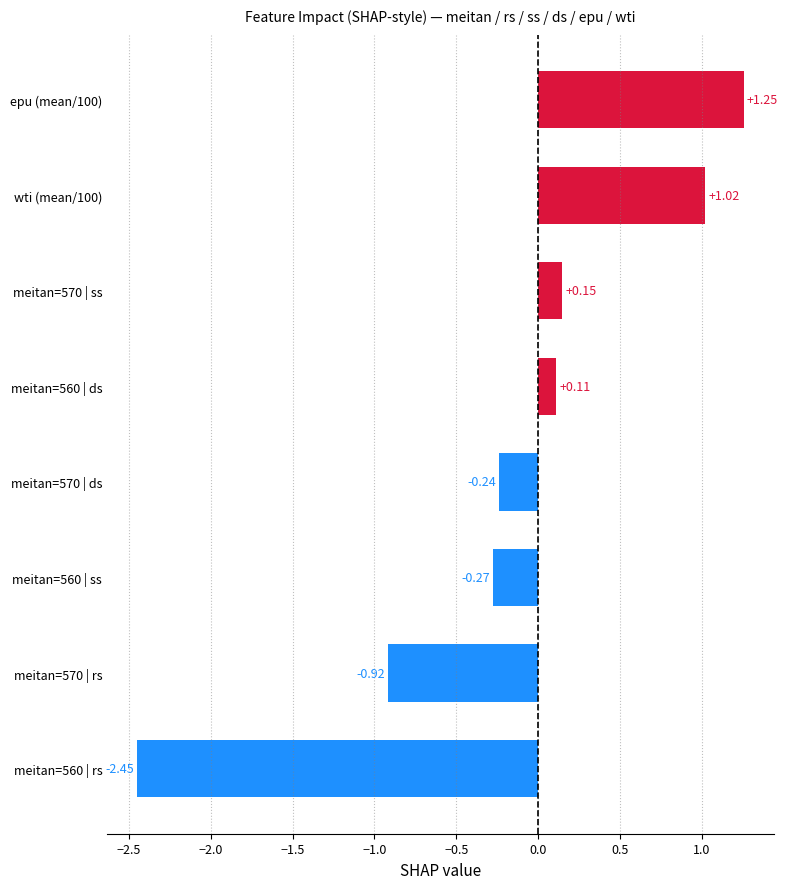

Rank the categories by value from lowest to highest.

meitan=560 | rs, meitan=570 | rs, meitan=560 | ss, meitan=570 | ds, meitan=560 | ds, meitan=570 | ss, wti (mean/100), epu (mean/100)